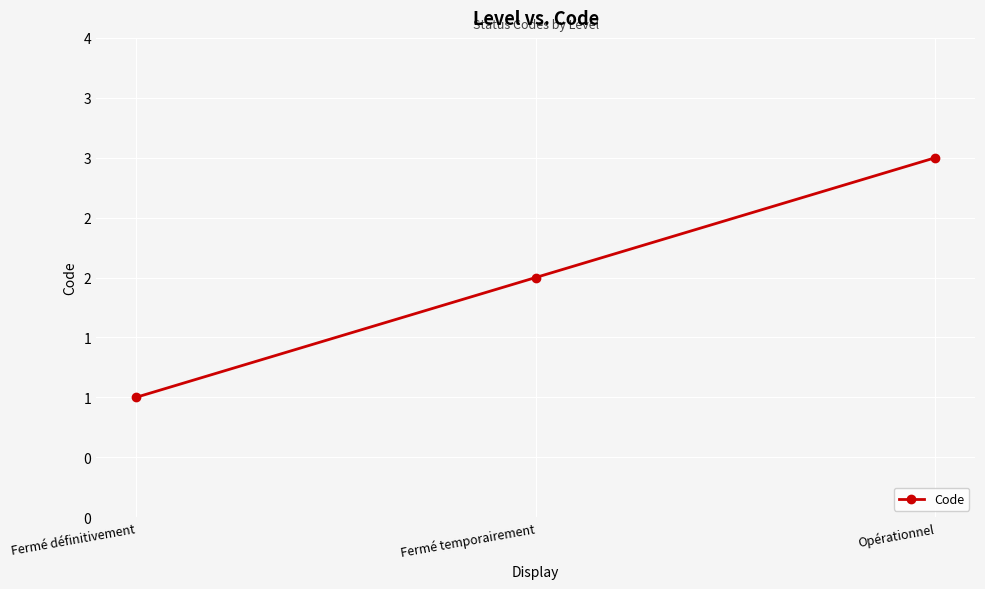

Between Fermé temporairement and Fermé définitivement, which is larger?

Fermé temporairement